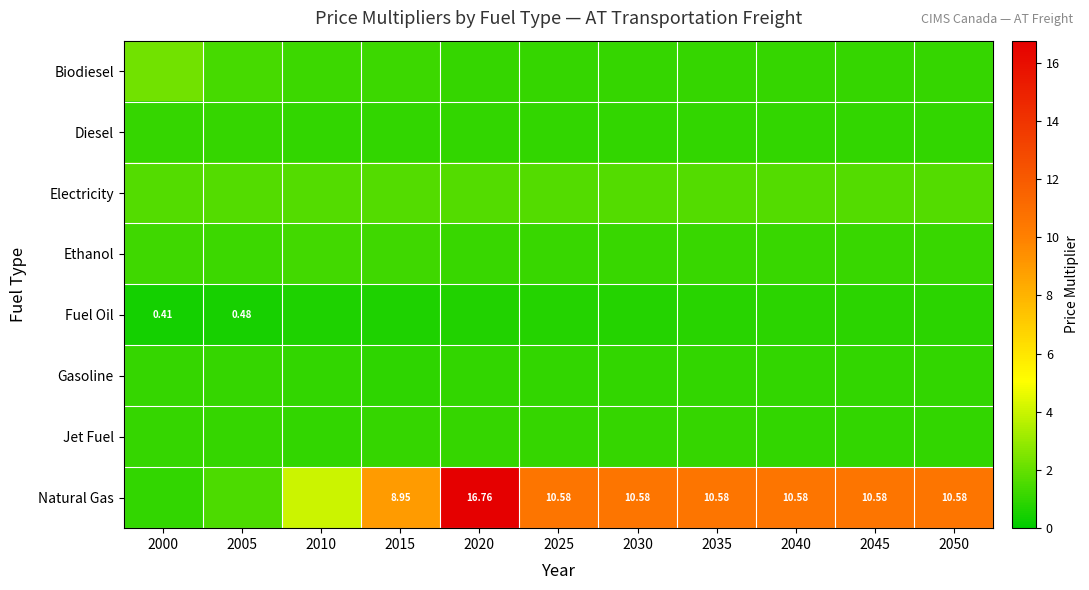

What is the total value across all series at 2010?

11.9